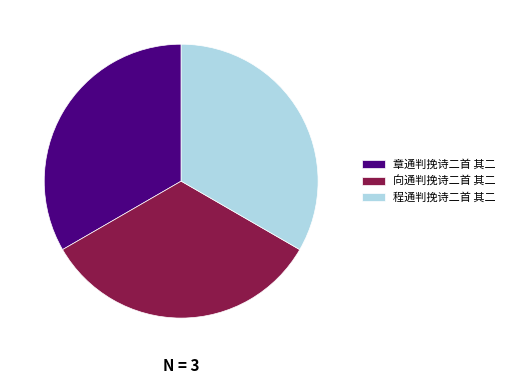

Do 向通判挽诗二首 其二 and 章通判挽诗二首 其二 together represent more than half of the pie?

Yes